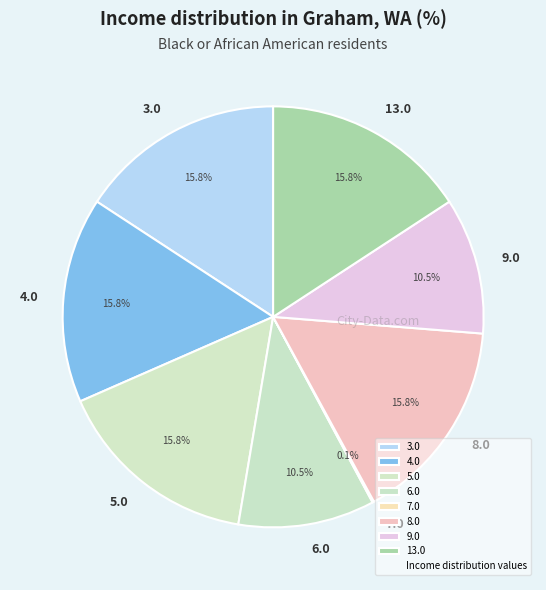

Is there a majority slice in this chart?

No